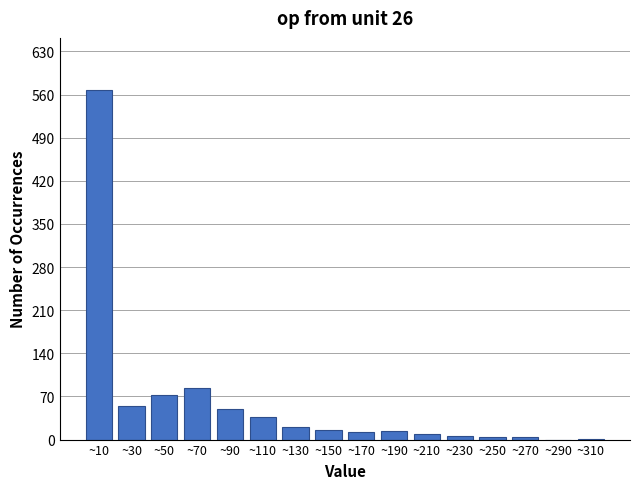

True or false: the data shows 83 at ~70.

True